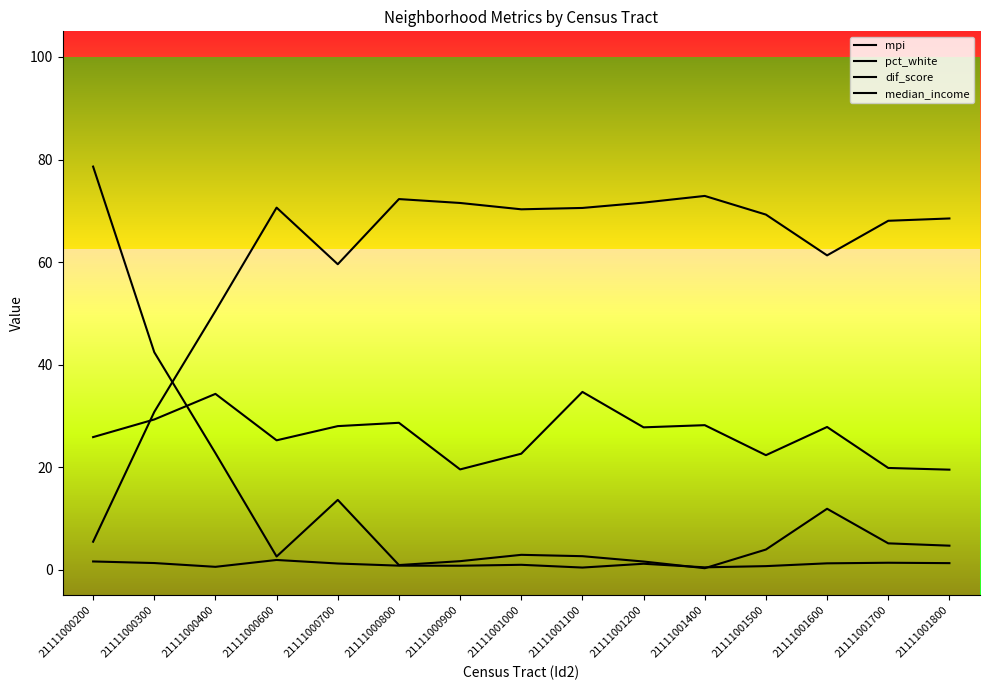

At which label is mpi closest to 1?

21111001000